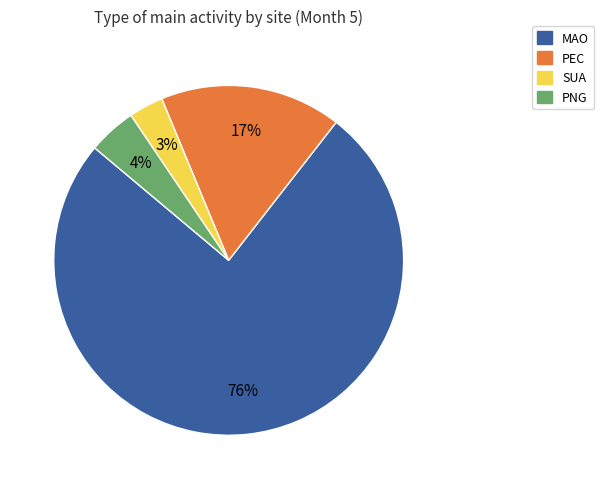

To the nearest percent, what is the average slice percentage?

25%